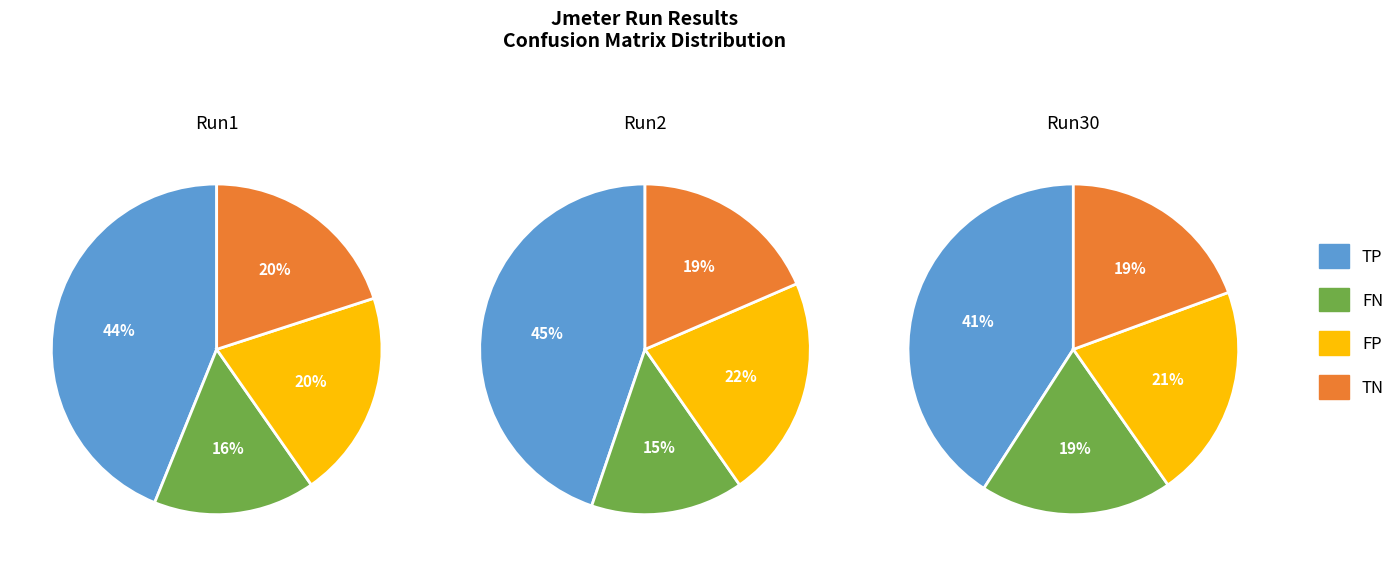

What is the total percentage of Run1 and Run30?

38.9%